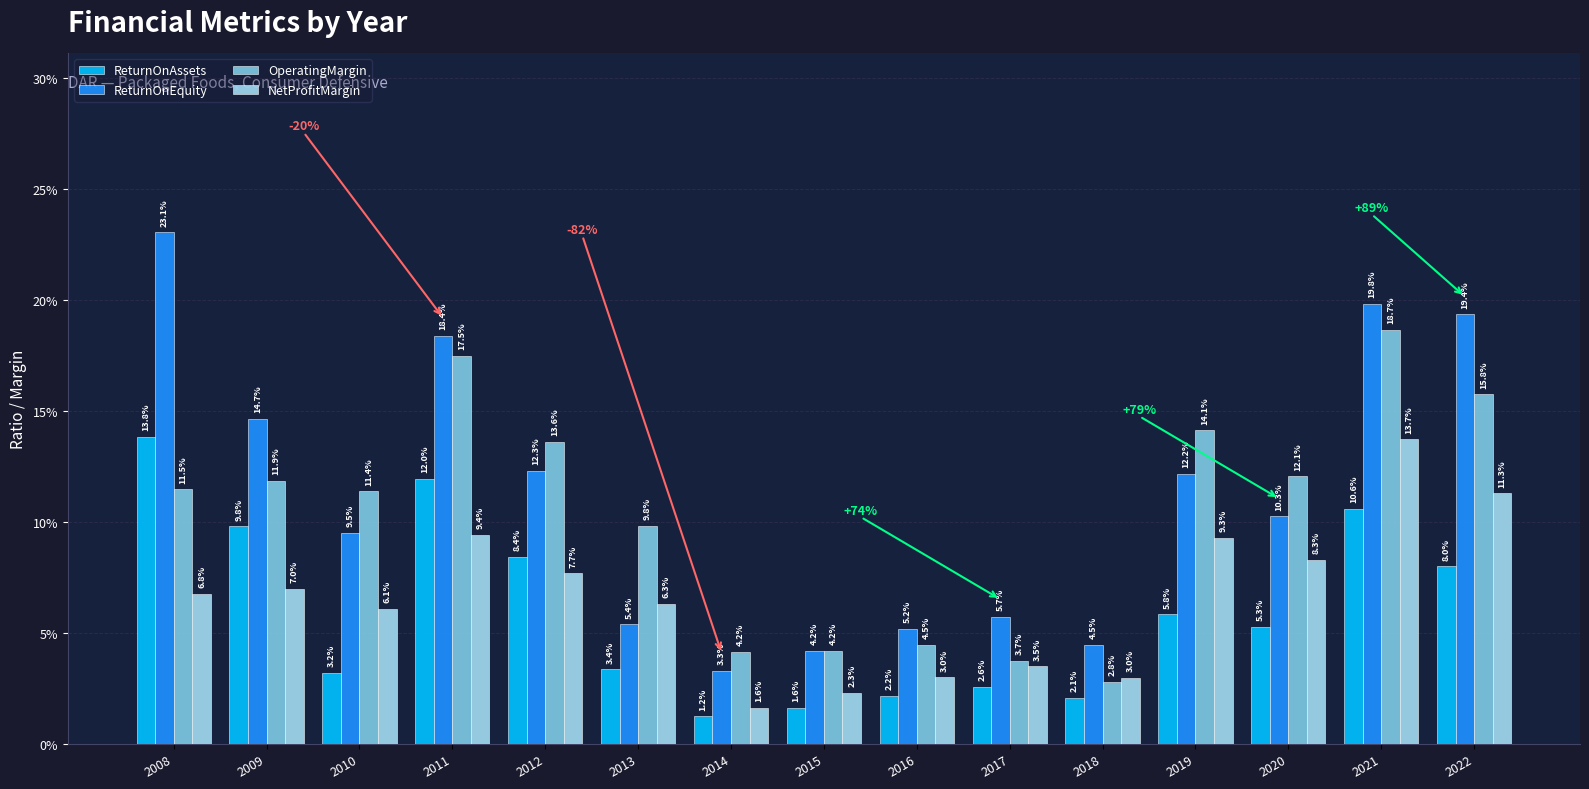

At which label is ReturnOnEquity closest to 0?

2014